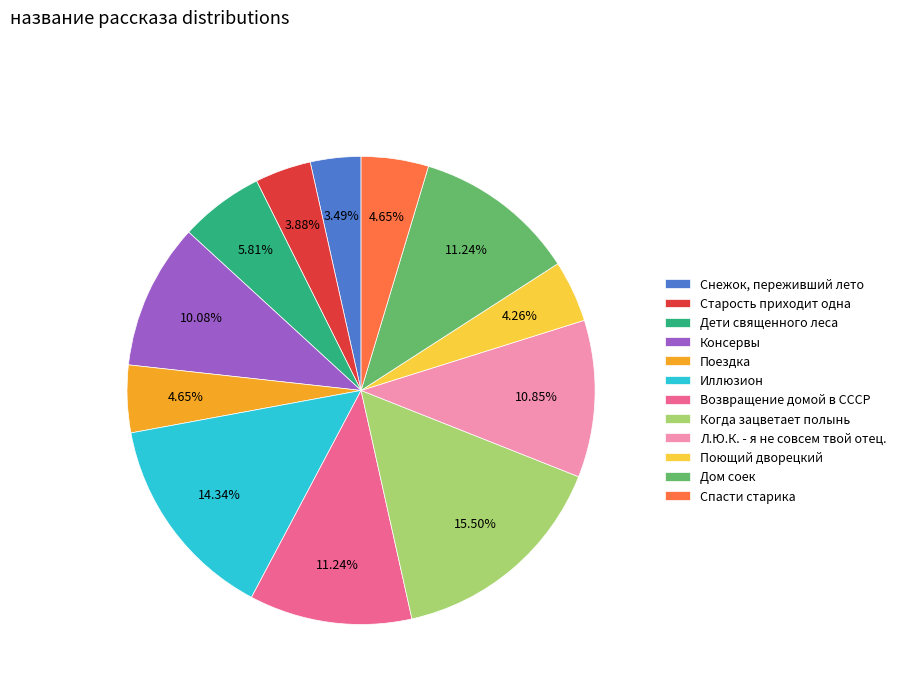

What is the ratio of the value at Дети священного леса to the value at Дом соек?

0.5